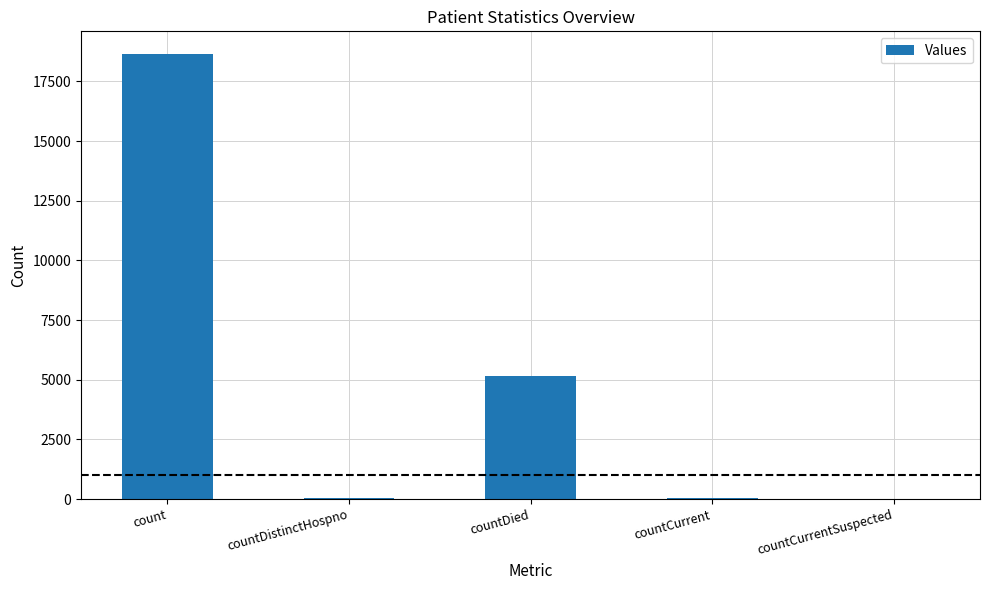

What is the sum of all values?

23914